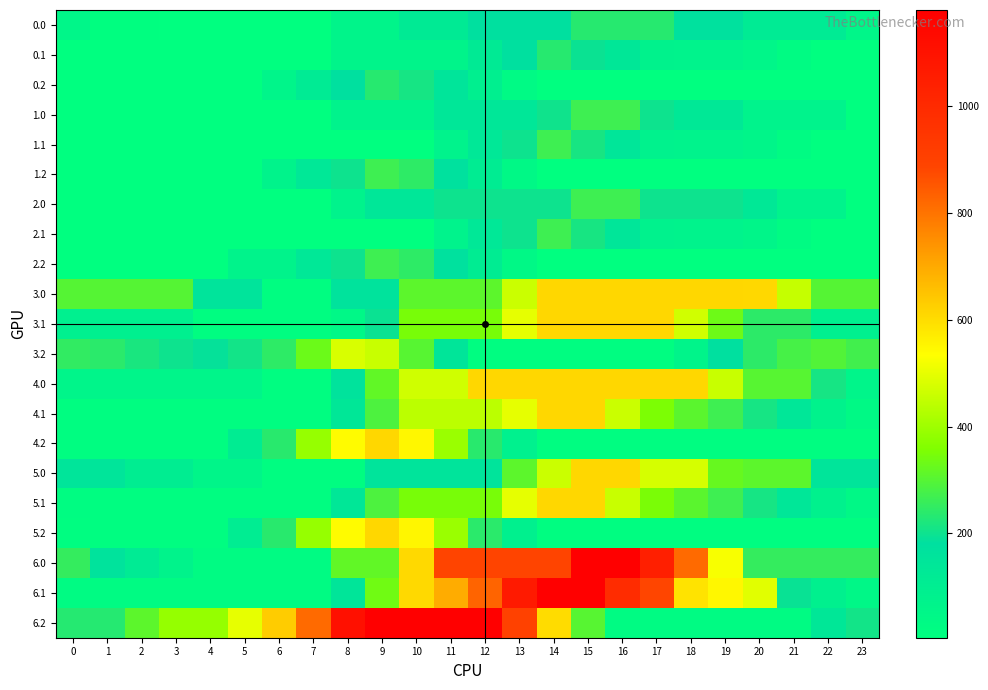

List the series in order of their peak value, highest first.

6.0, 6.2, 6.1, 3.0, 3.1, 4.0, 4.1, 4.2, 5.0, 5.1, 5.2, 3.2, 1.0, 1.1, 1.2, 2.0, 2.1, 2.2, 0.0, 0.1, 0.2